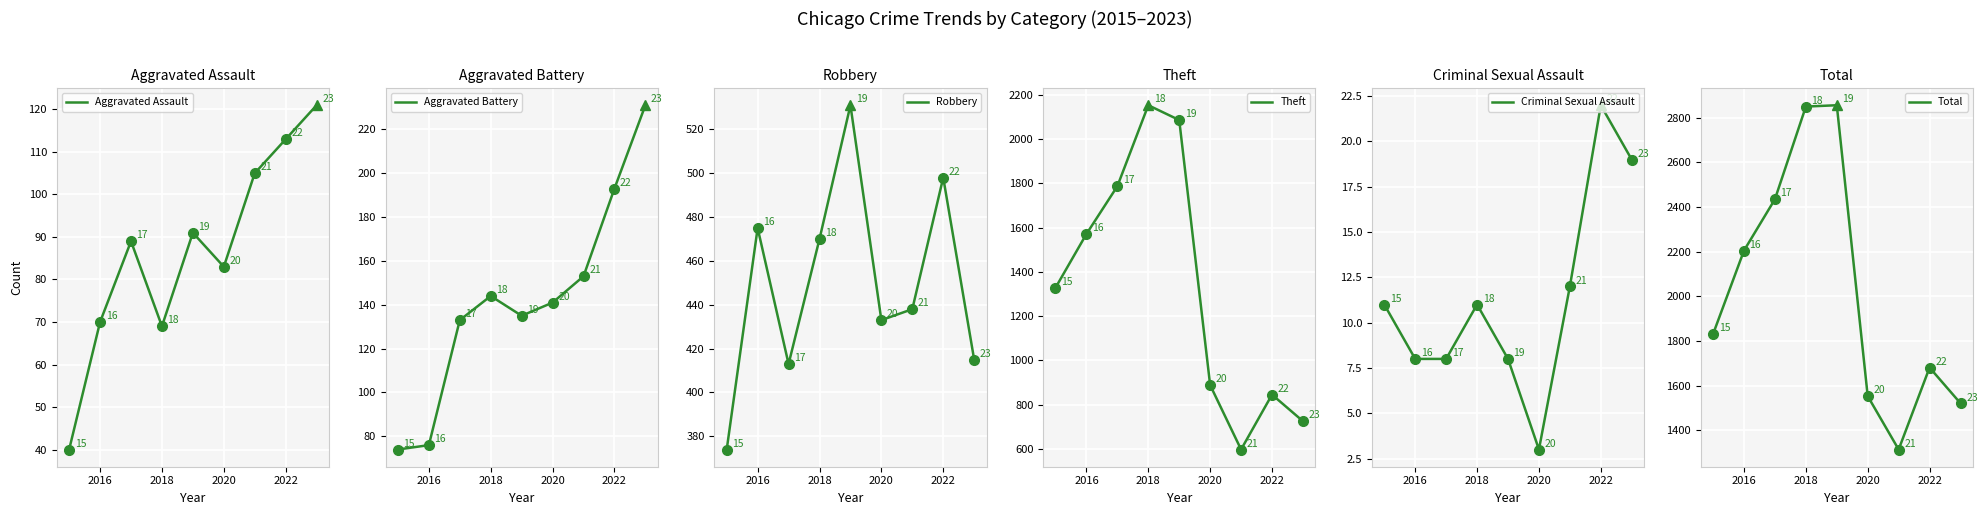

What is the value of the Robbery point at the 7th from the left?

438